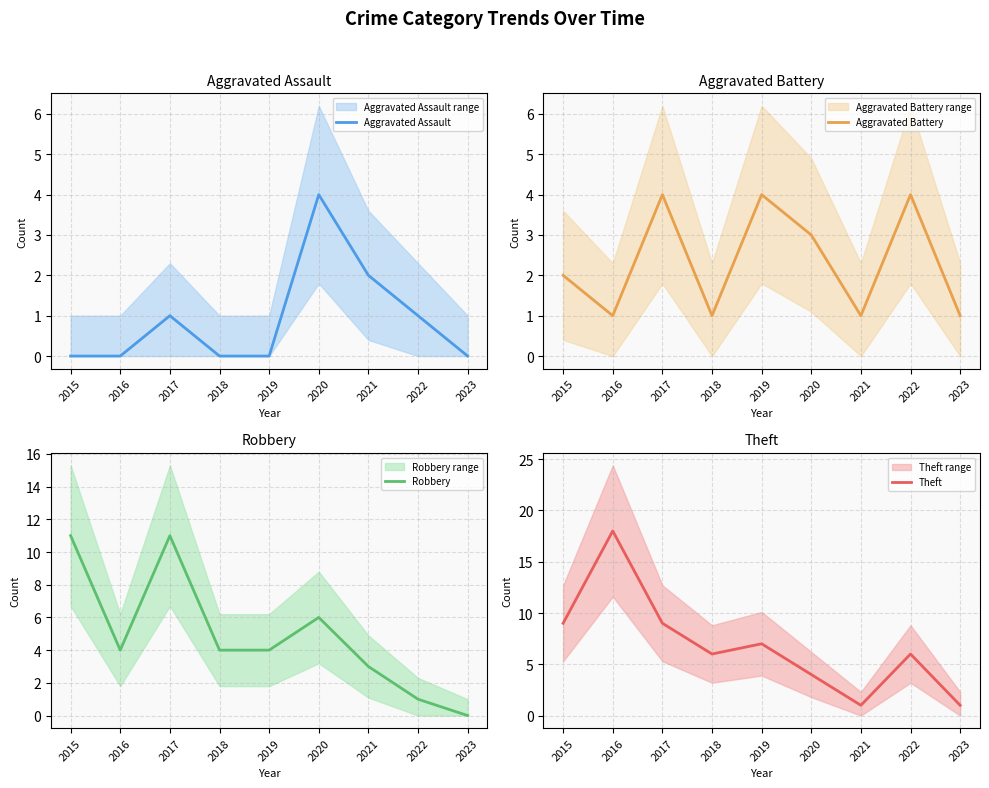

Reading left to right, list all the values displayed in this chart.

Aggravated Assault: 0	0	1	0	0	4	2	1	0
Aggravated Battery: 2	1	4	1	4	3	1	4	1
Robbery: 11	4	11	4	4	6	3	1	0
Theft: 9	18	9	6	7	4	1	6	1